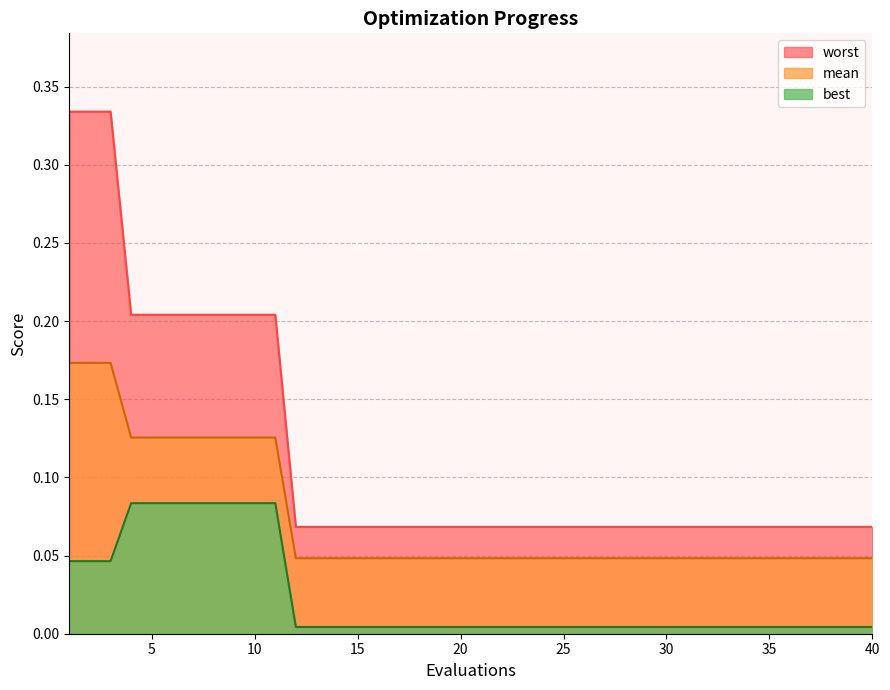

Which series has the largest range (max minus min)?

worst